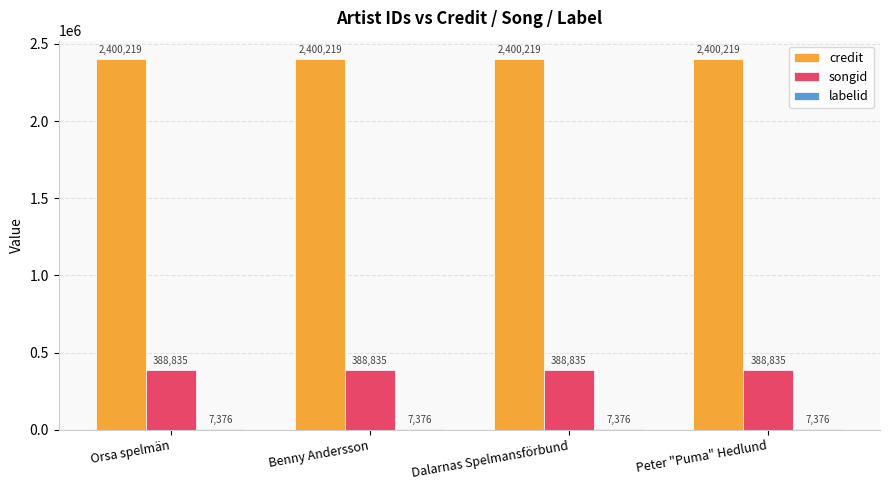

Which series has the largest total across all categories?

credit